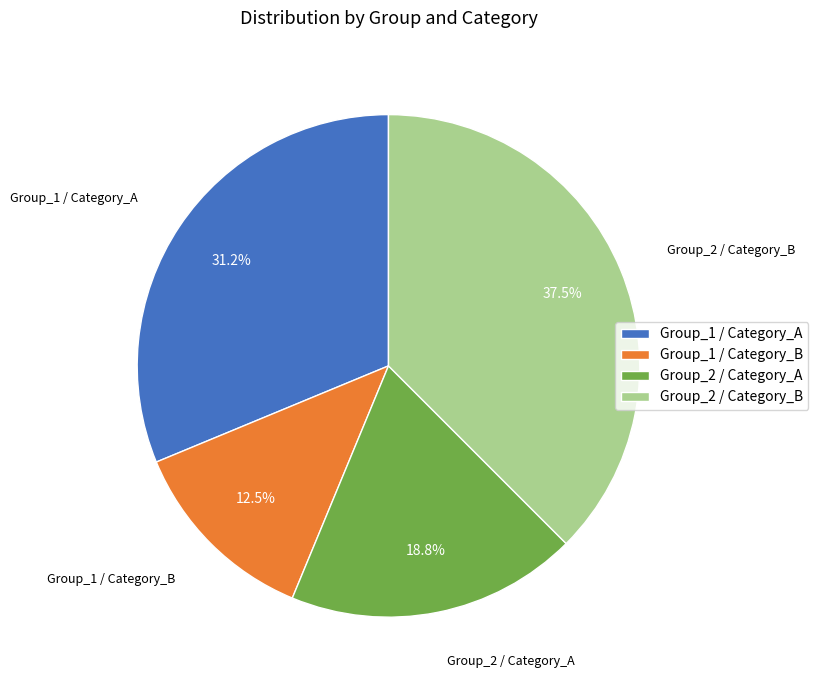

How many segments does this pie chart have?

4